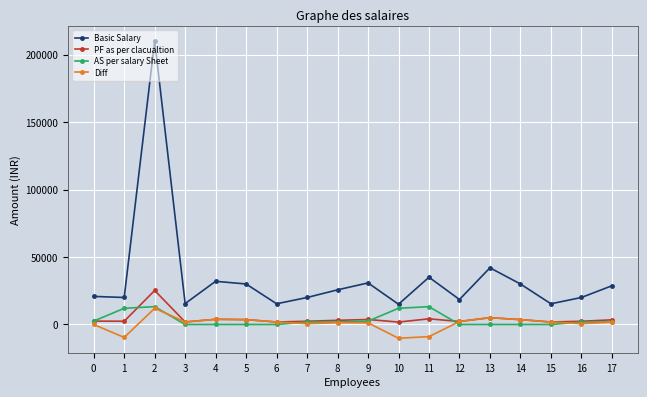

Between 6 and 17, which series saw the biggest shift?

Basic Salary